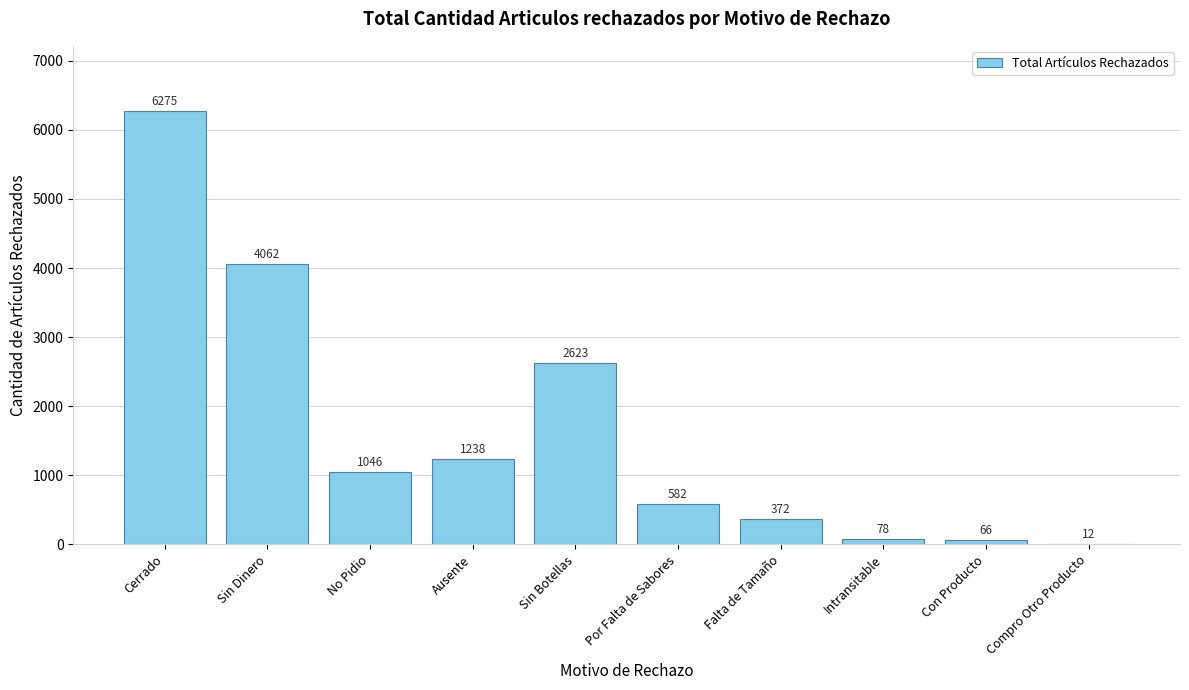

Reading right to left, extract all data points from this chart.

Compro Otro Producto=12	Con Producto=66	Intransitable=78	Falta de Tamaño=372	Por Falta de Sabores=582	Sin Botellas=2623	Ausente=1238	No Pidio=1046	Sin Dinero=4062	Cerrado=6275